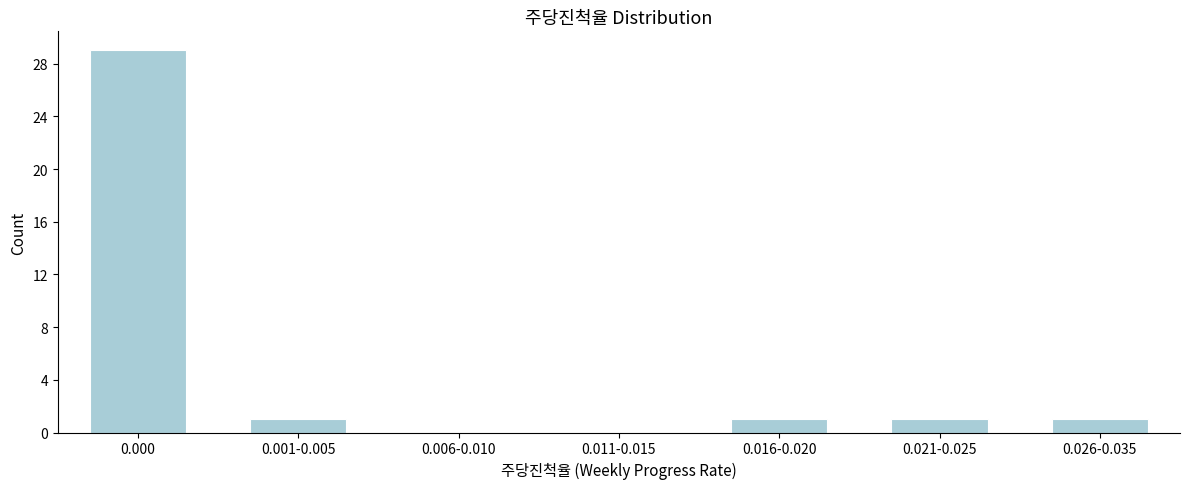

Reading right to left, transcribe all the data shown in this chart.

0.026-0.035=1	0.021-0.025=1	0.016-0.020=1	0.011-0.015=0	0.006-0.010=0	0.001-0.005=1	0.000=29